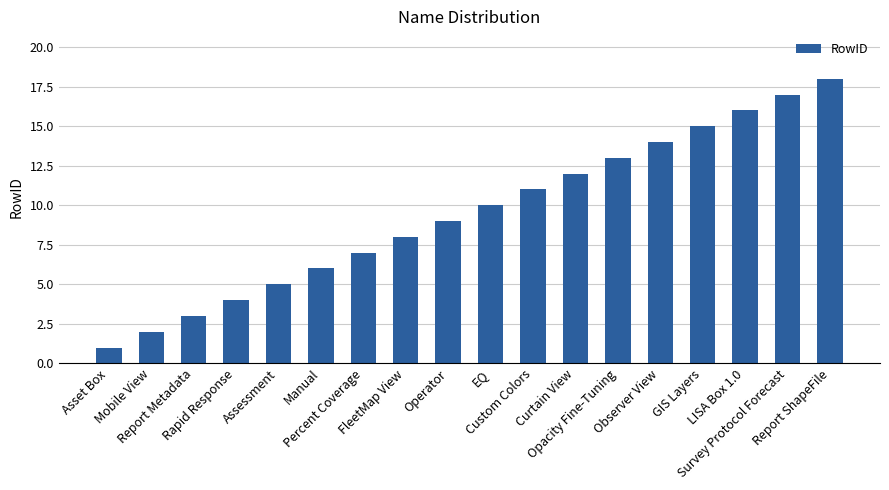

What is the label of the 17th bar from the right?

Mobile View